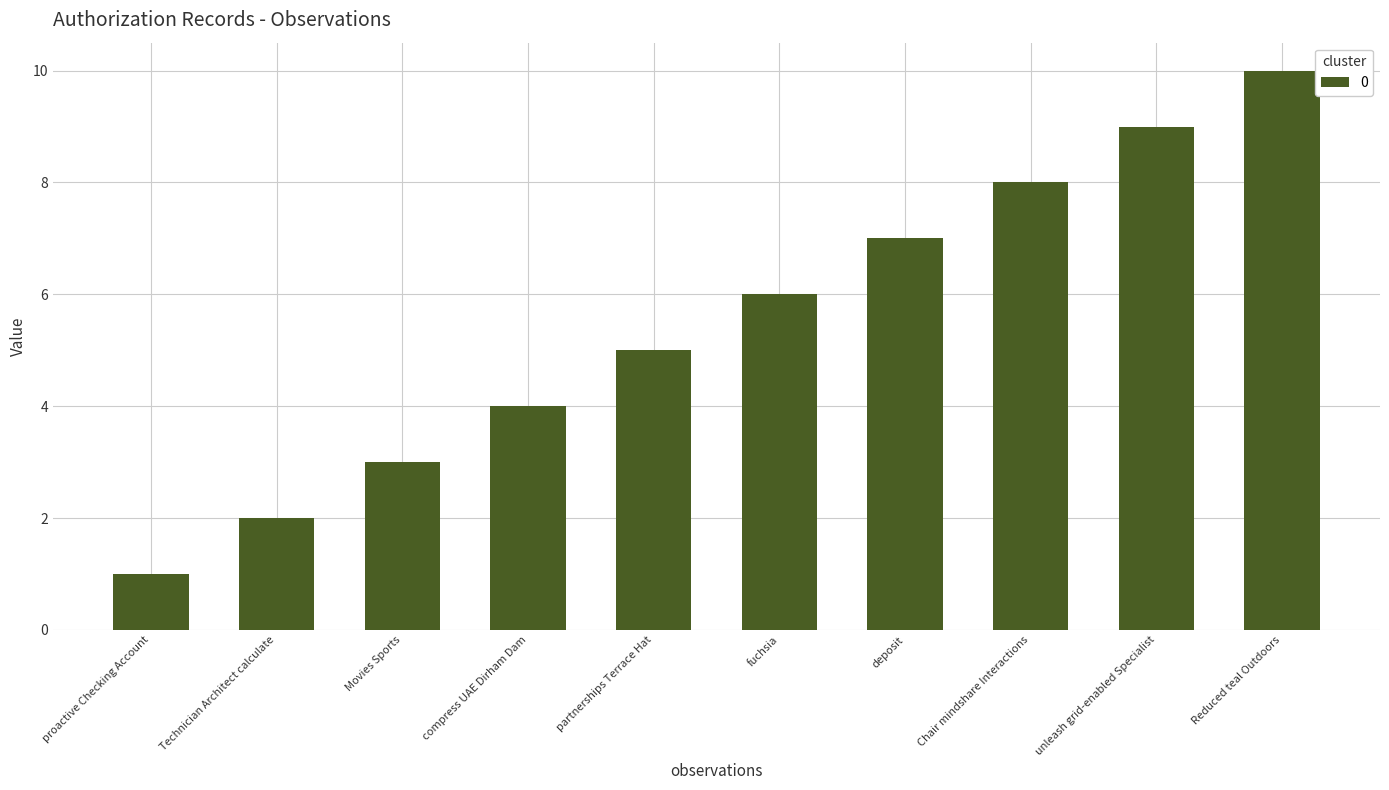

What is the difference between the second highest and minimum values?

8